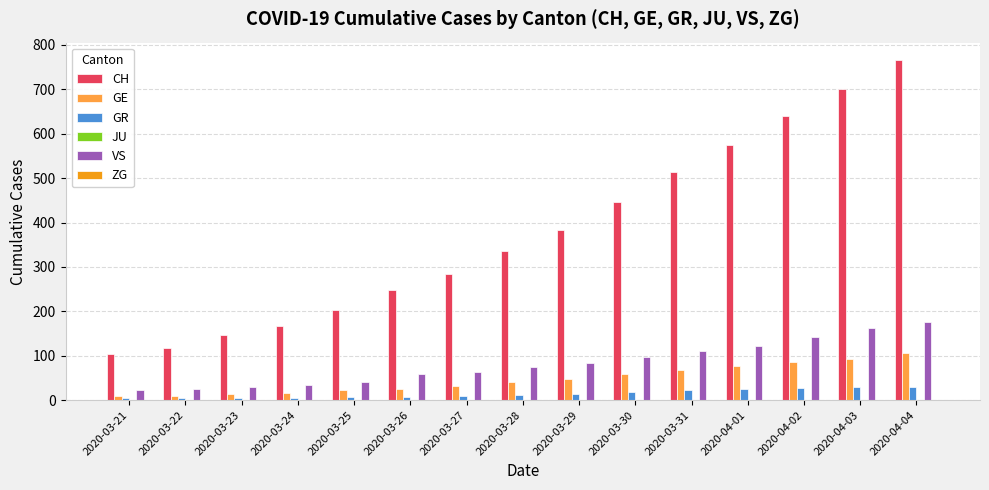

What position from the left is 2020-03-27?

7